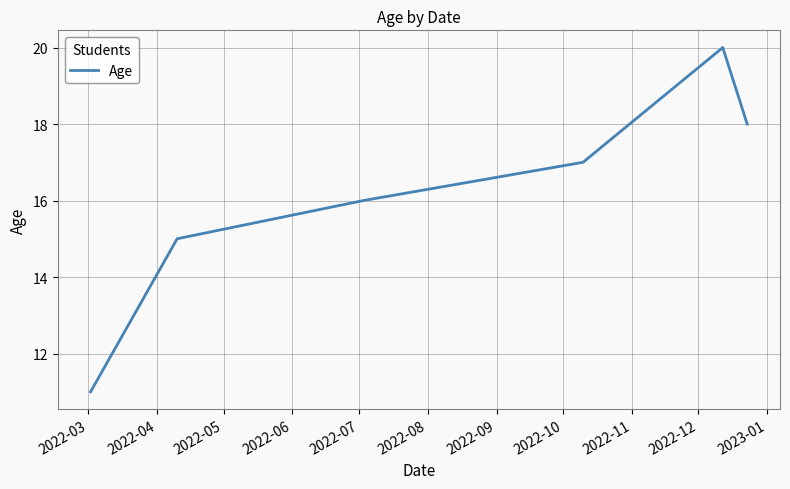

What is the difference between the maximum and second lowest values?

5